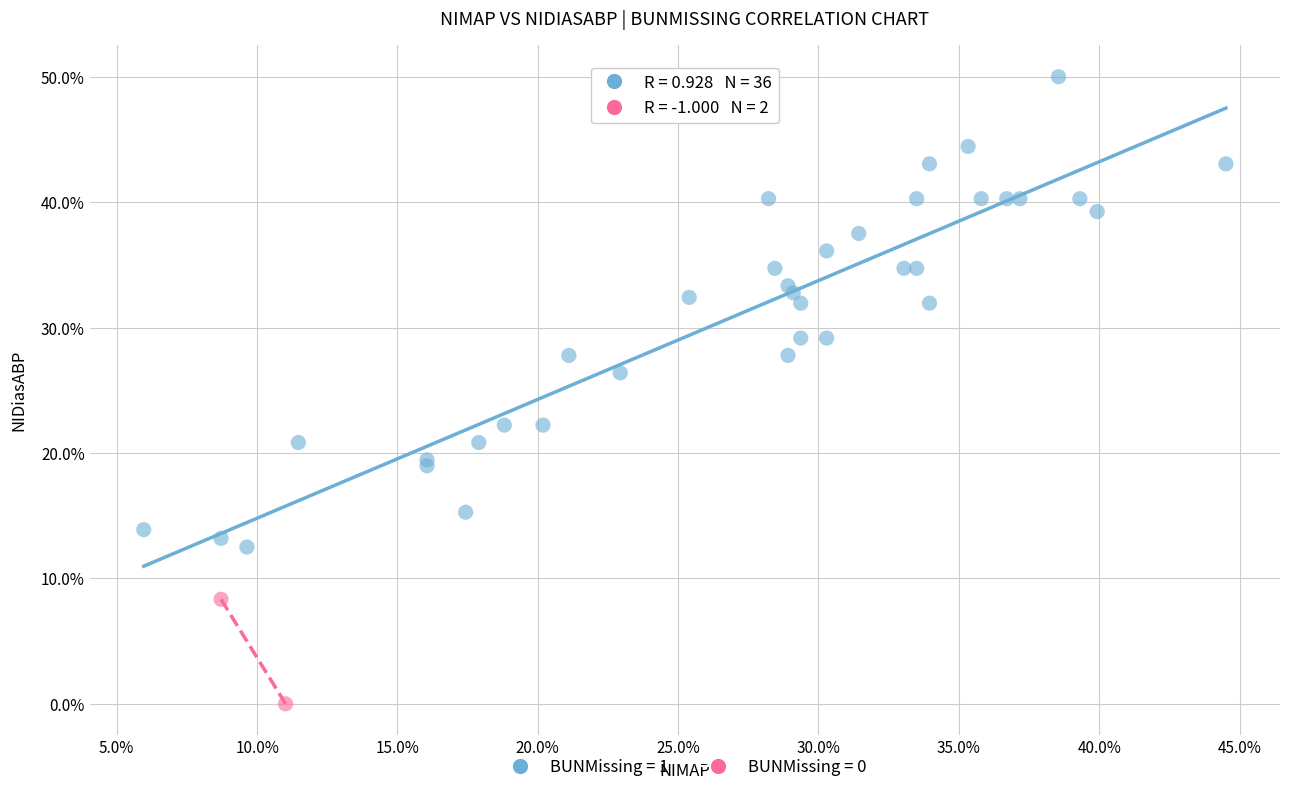

What are all the series names shown in the legend?

BUNMissing = 1, BUNMissing = 0